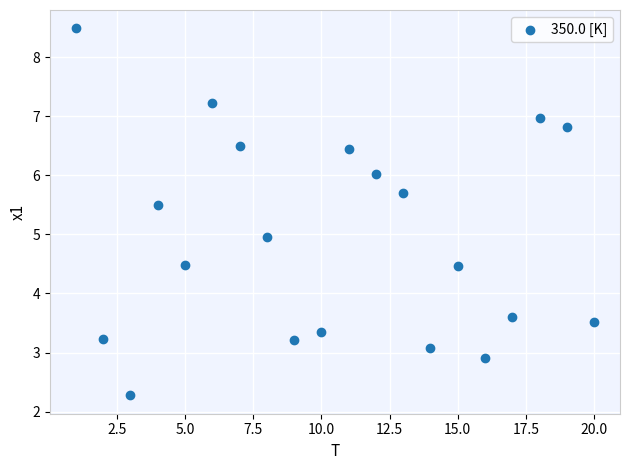

What is the range of Y values (max minus min)?

6.2